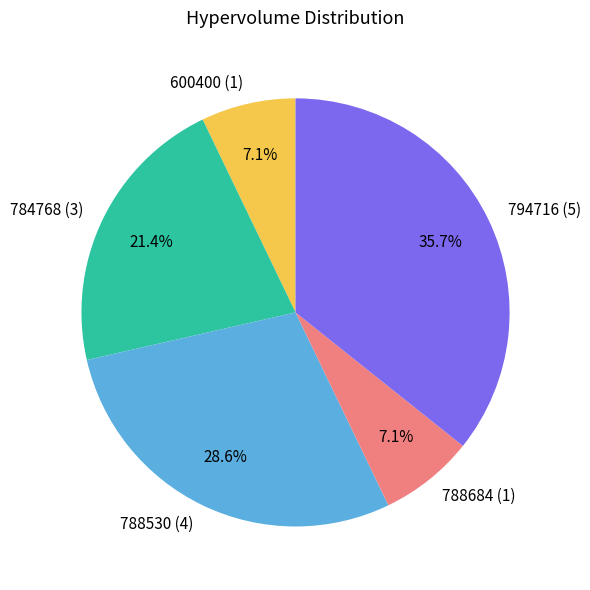

Does 794716 (5) account for over 50% of the chart?

No